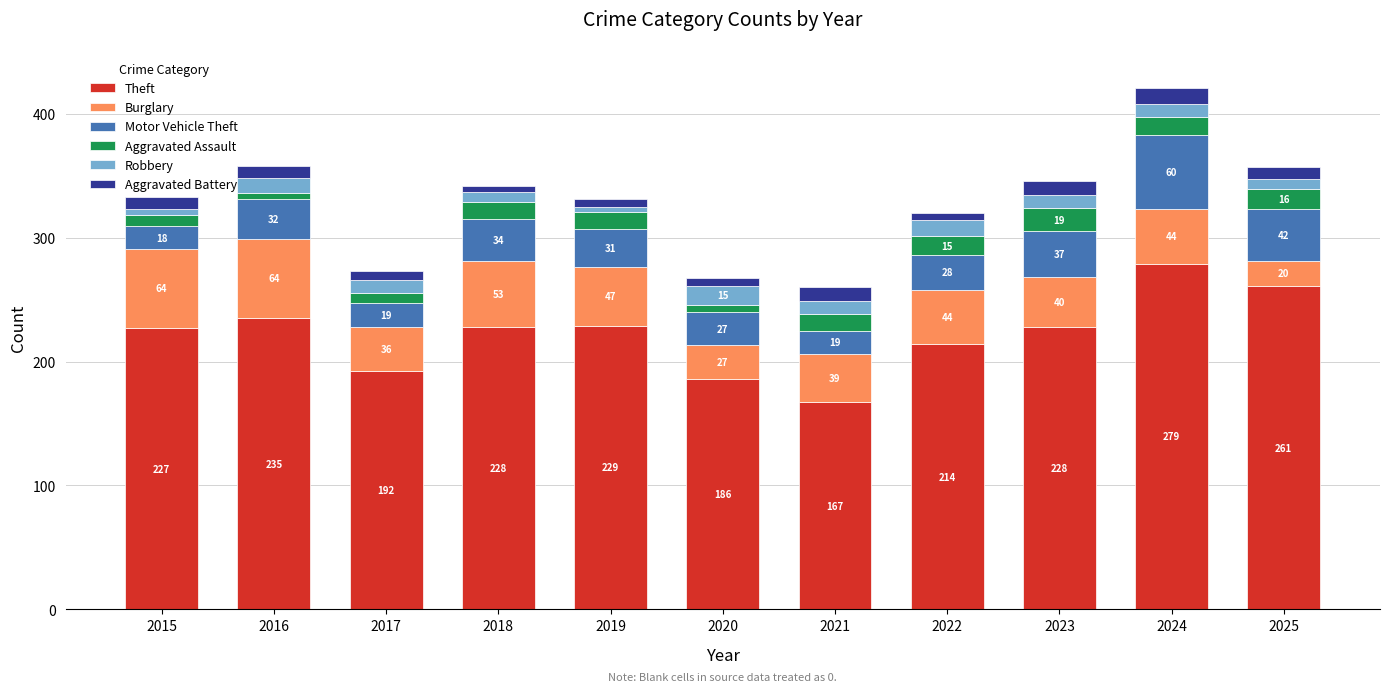

At which category is the sum across all series the highest?

2024